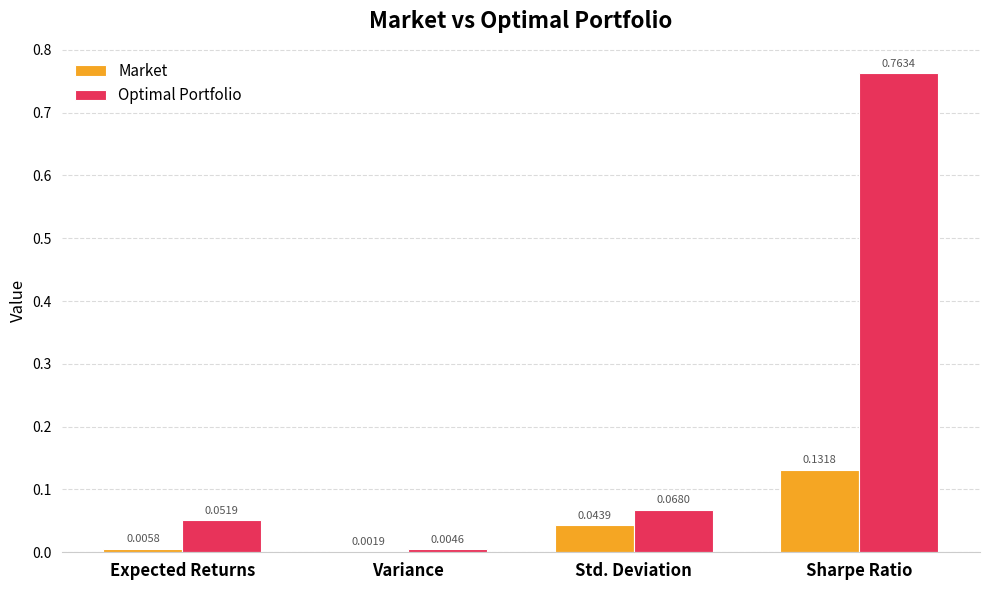

Which series has the largest total across all categories?

Optimal Portfolio